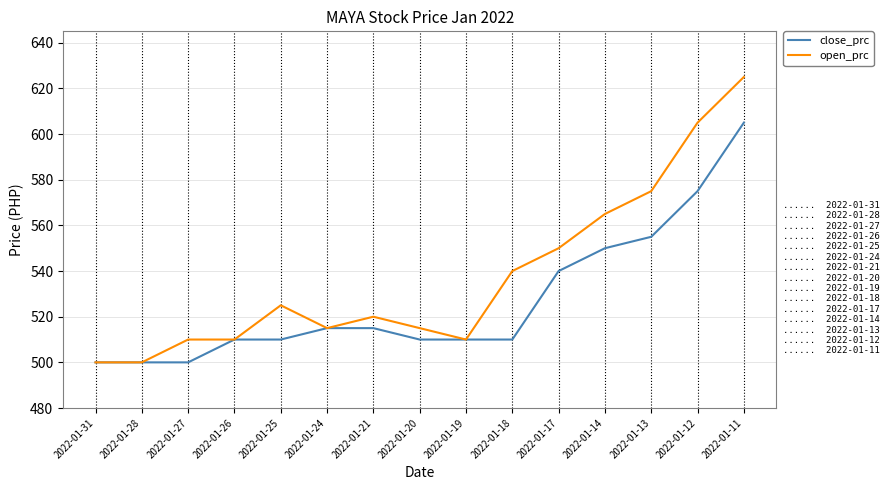

What is the difference between the highest and lowest values at 2022-01-27?

10